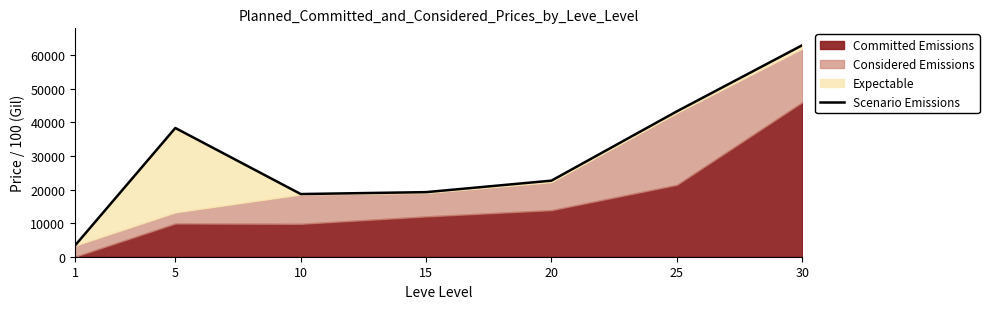

How many interior local peaks (higher than both neighbors) does the data have?

1